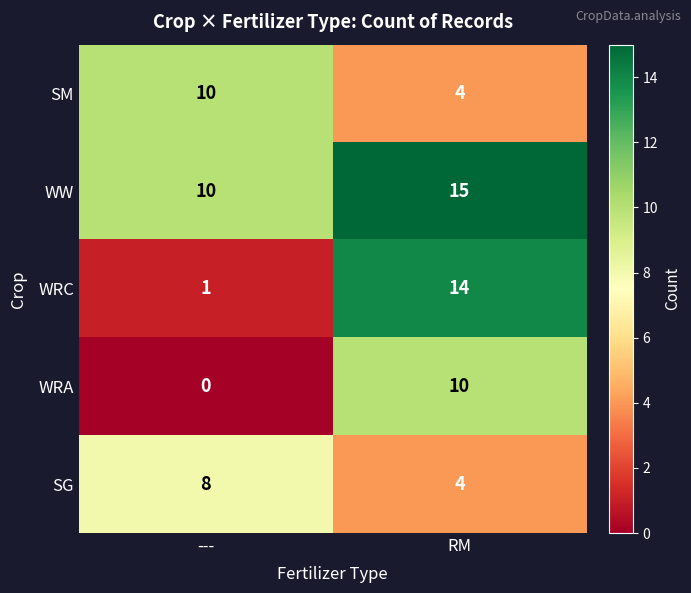

What is the difference between the maximum and minimum values in the SG series?

4